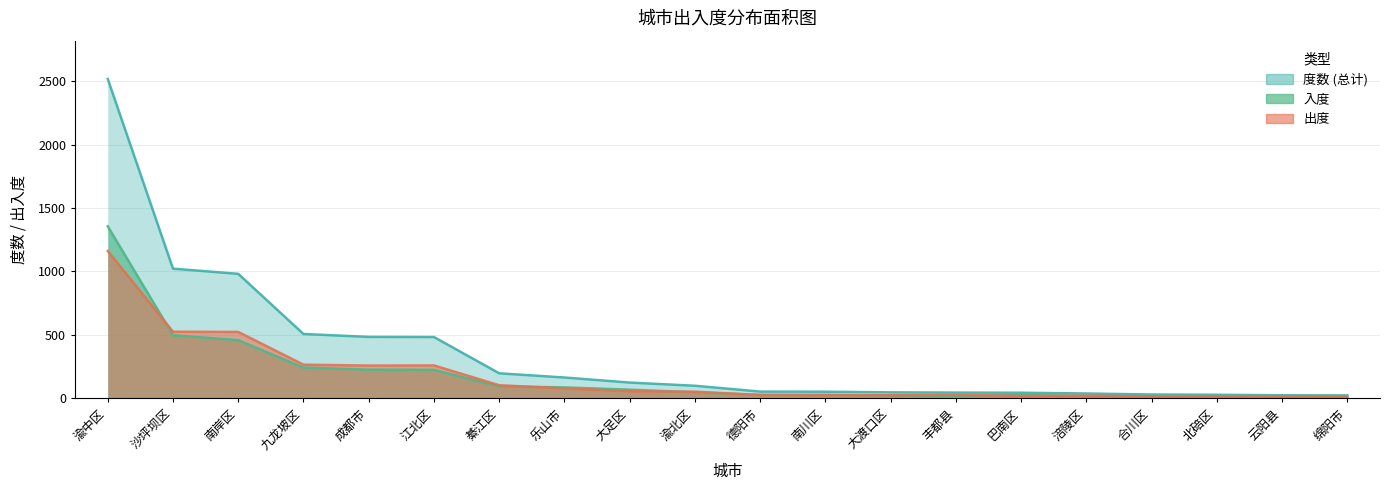

What is the highest value of the 出度 series?

1161